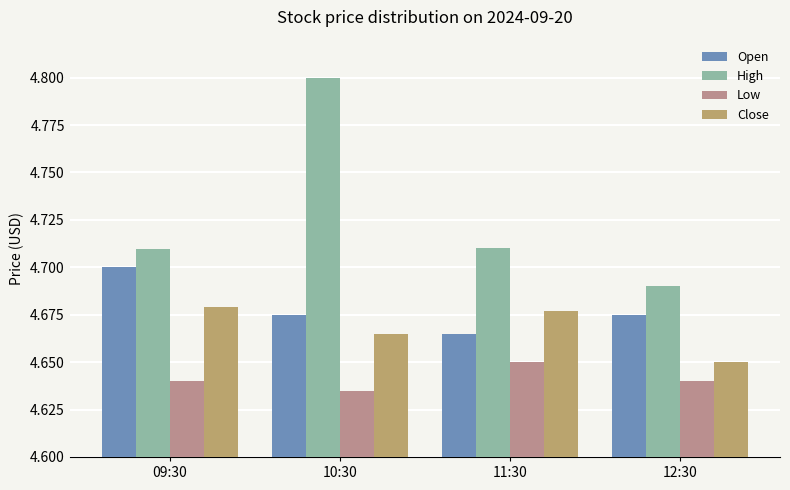

How many bars are there in total?

16